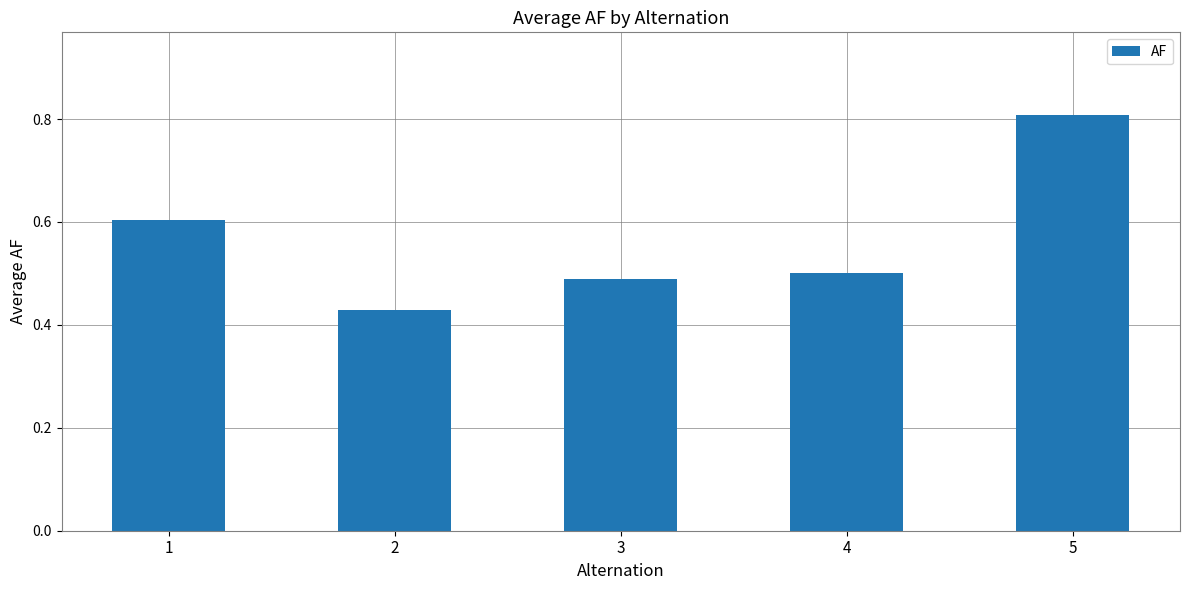

What value does the data have at 1?

0.6